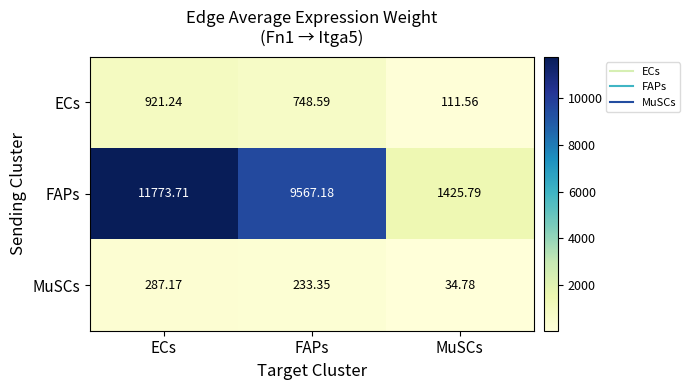

At MuSCs, list the series in order from smallest to largest.

MuSCs, ECs, FAPs